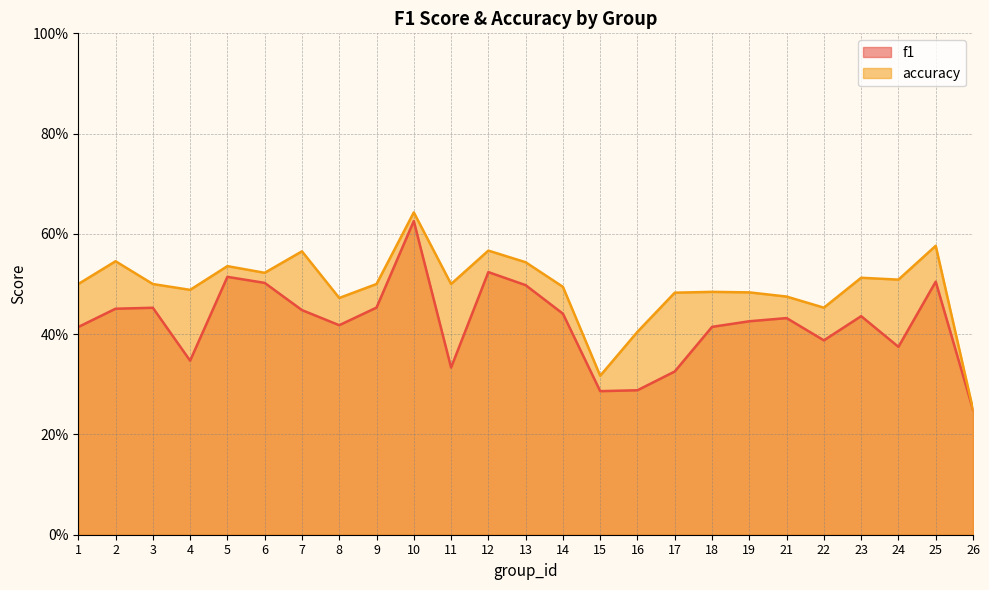

The accuracy series shows 0.5 at 19. True or false?

True